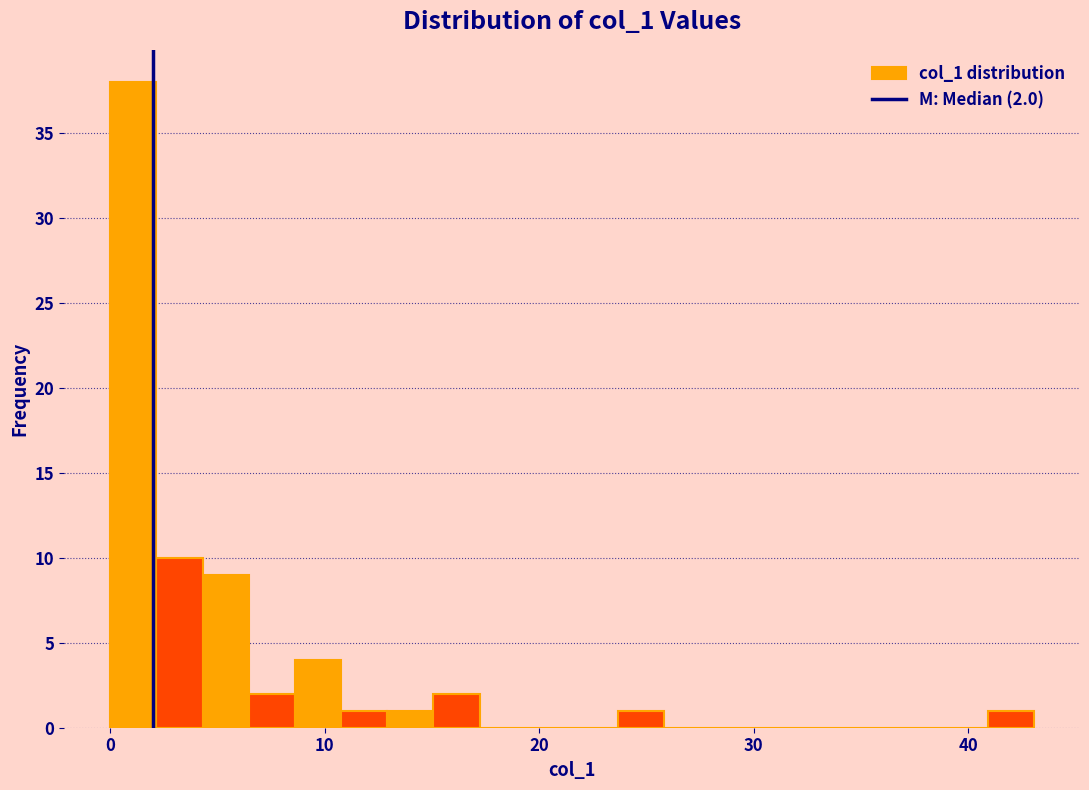

Around what value on the x-axis is the tallest bar? Give the approximate position of its centre, as read against the axis.

1